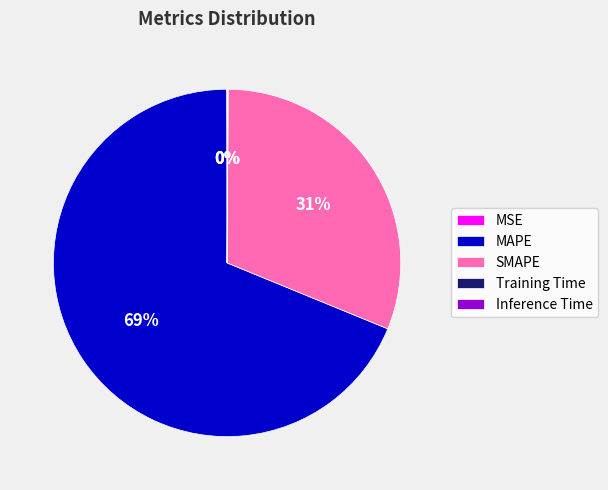

To the nearest percent, what is the average slice percentage?

20%